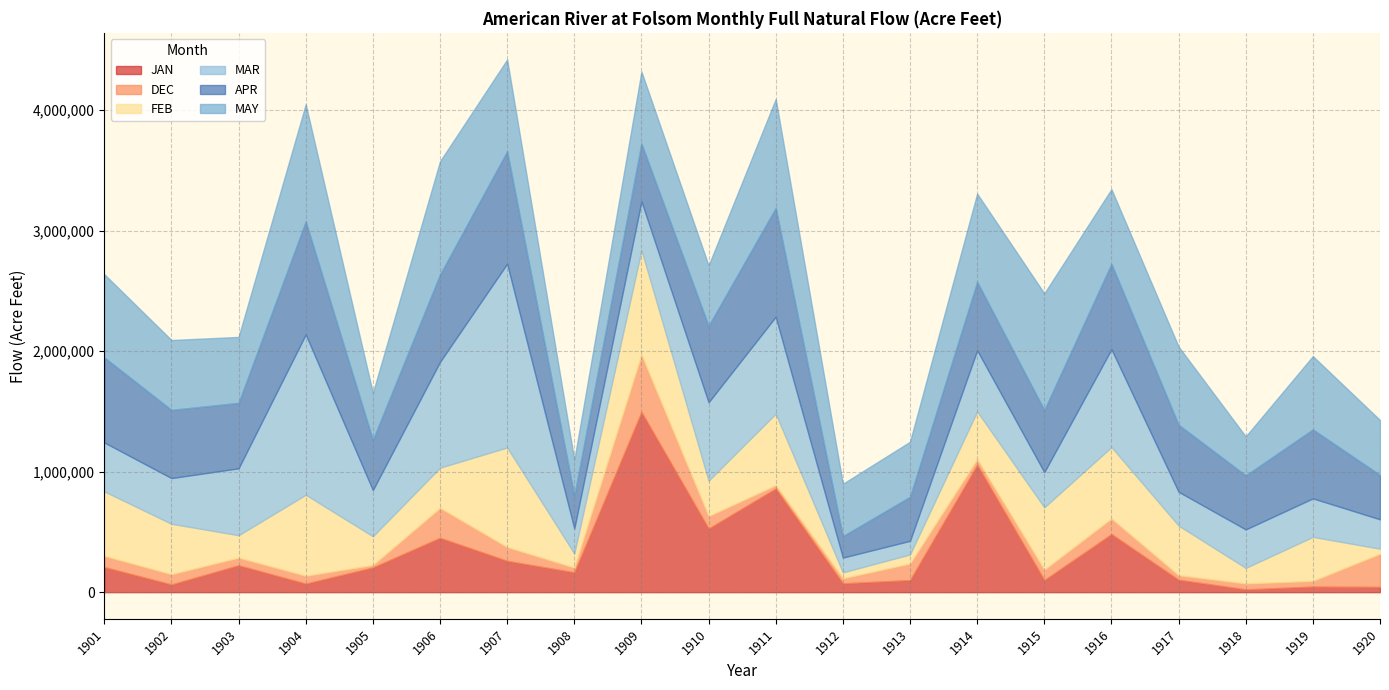

After their last crossing, which series has the higher values: MAY or JAN?

MAY